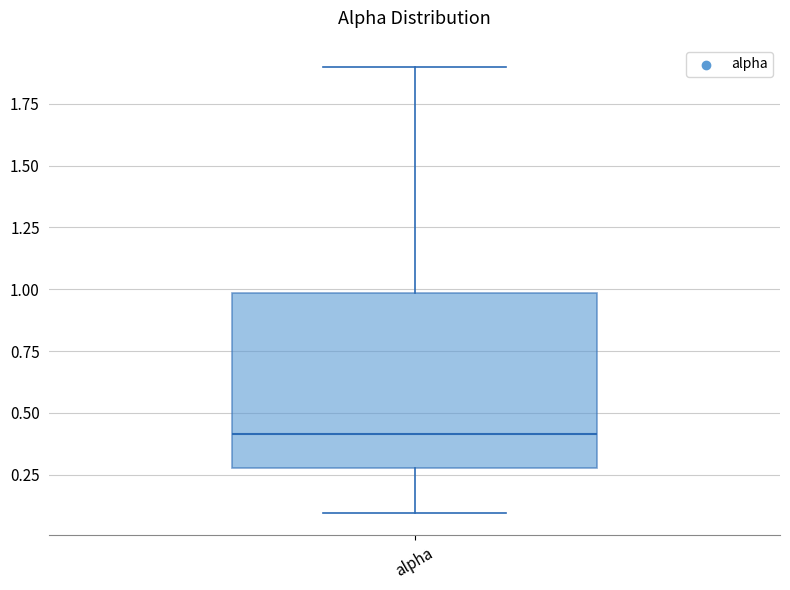

Read this box plot against the y-axis: the position of the median line, the range covered by the box, and the ends of both whiskers. The values are not printed on the chart, so give them approximately, as read against the axis.

median 0.40, box 0.25 to 1.00, whiskers 0.10 to 1.90